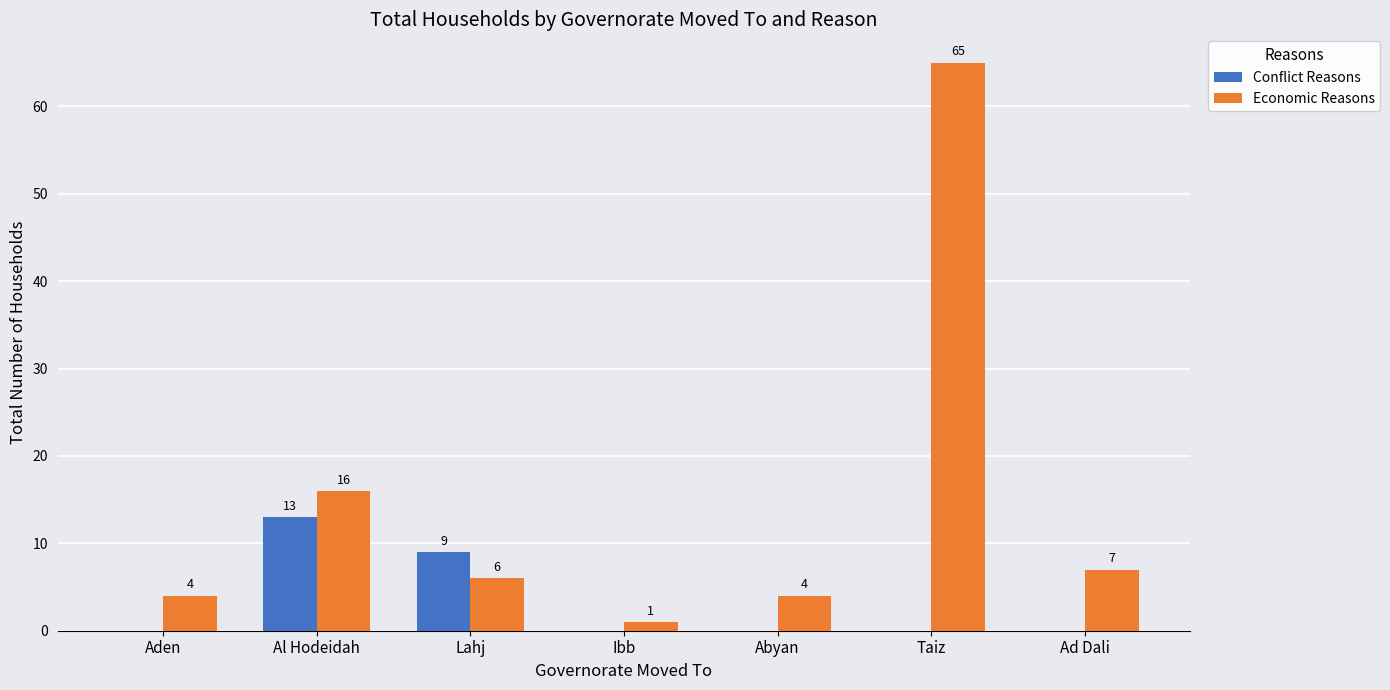

What is the sum of the Economic Reasons values at Ad Dali and Aden?

11